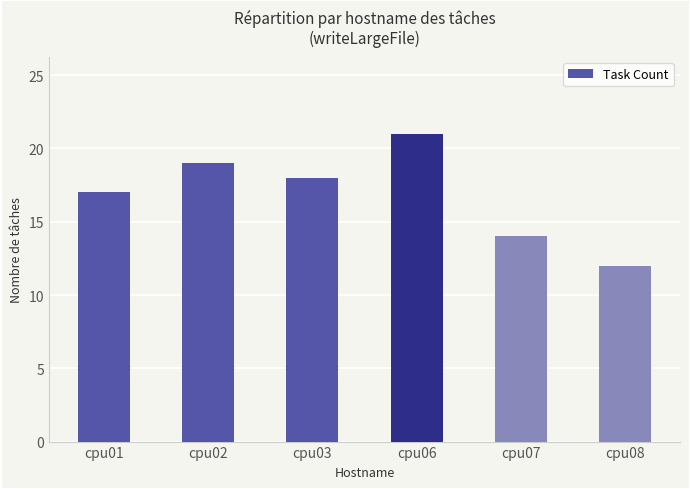

What is the value of the 2nd bar from the left?

19